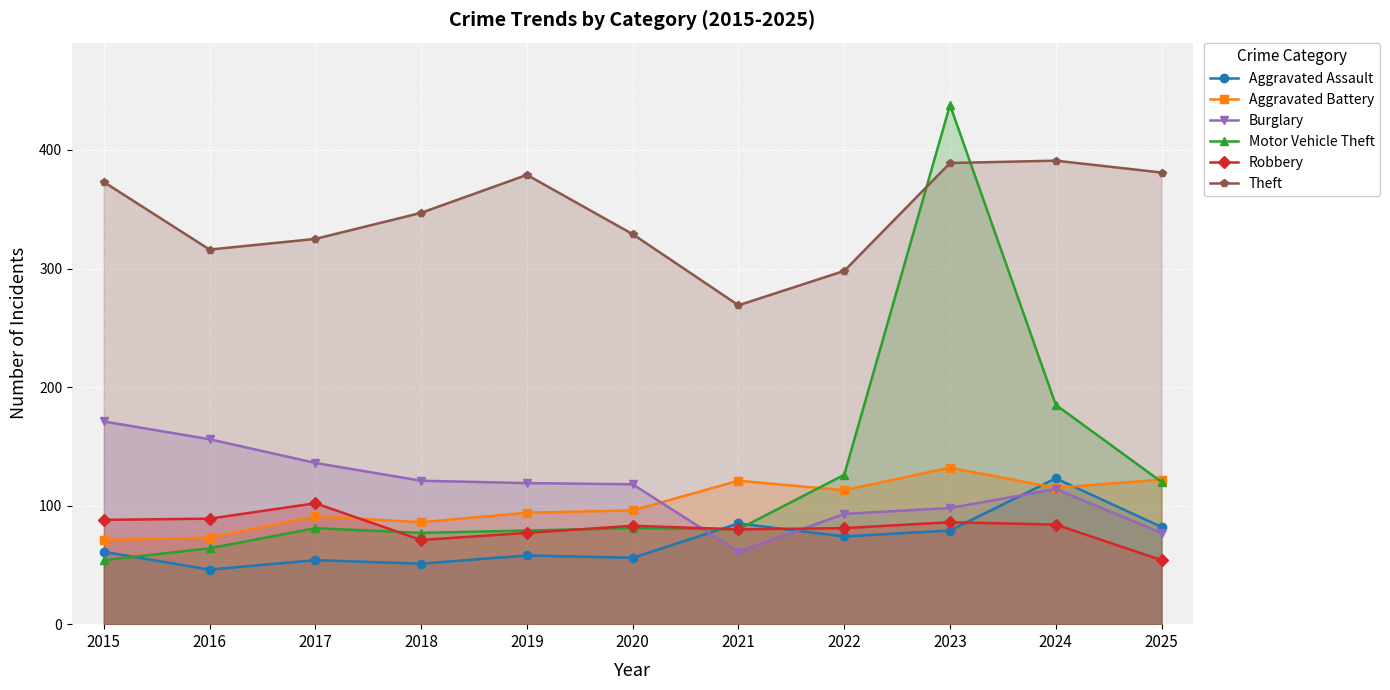

Reading left to right, extract all data points from this chart.

Aggravated Assault: 61	46	54	51	58	56	85	74	79	123	82
Aggravated Battery: 71	73	91	86	94	96	121	113	132	115	122
Burglary: 171	156	136	121	119	118	61	93	98	114	77
Motor Vehicle Theft: 54	64	81	77	79	81	80	126	438	185	120
Robbery: 88	89	102	71	77	83	80	81	86	84	54
Theft: 373	316	325	347	379	329	269	298	389	391	381